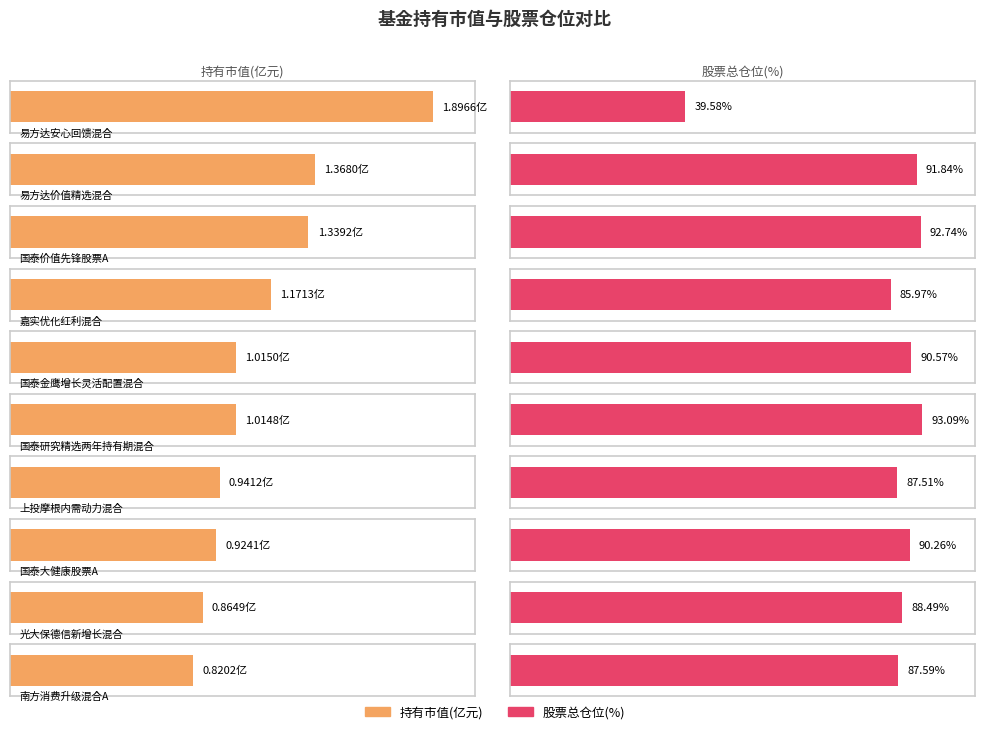

How many groups of bars are there?

10